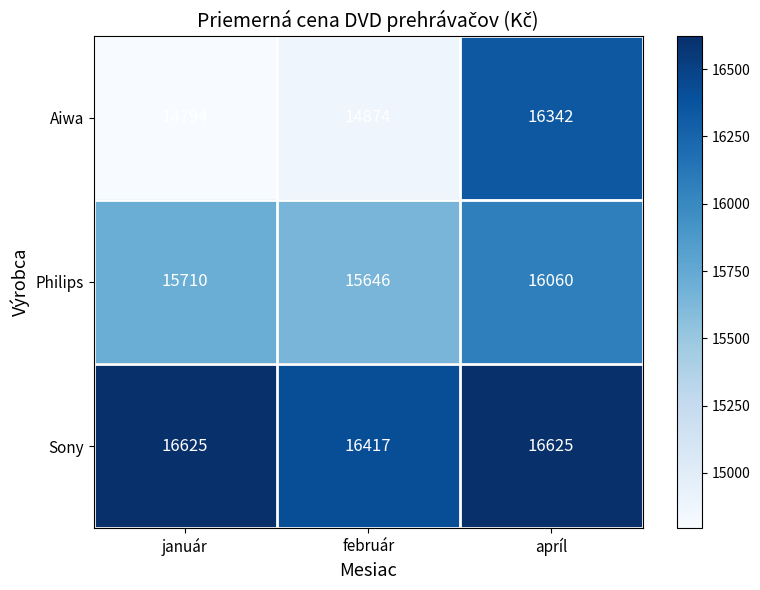

True or false: Aiwa has a value of 14874 at február.

True